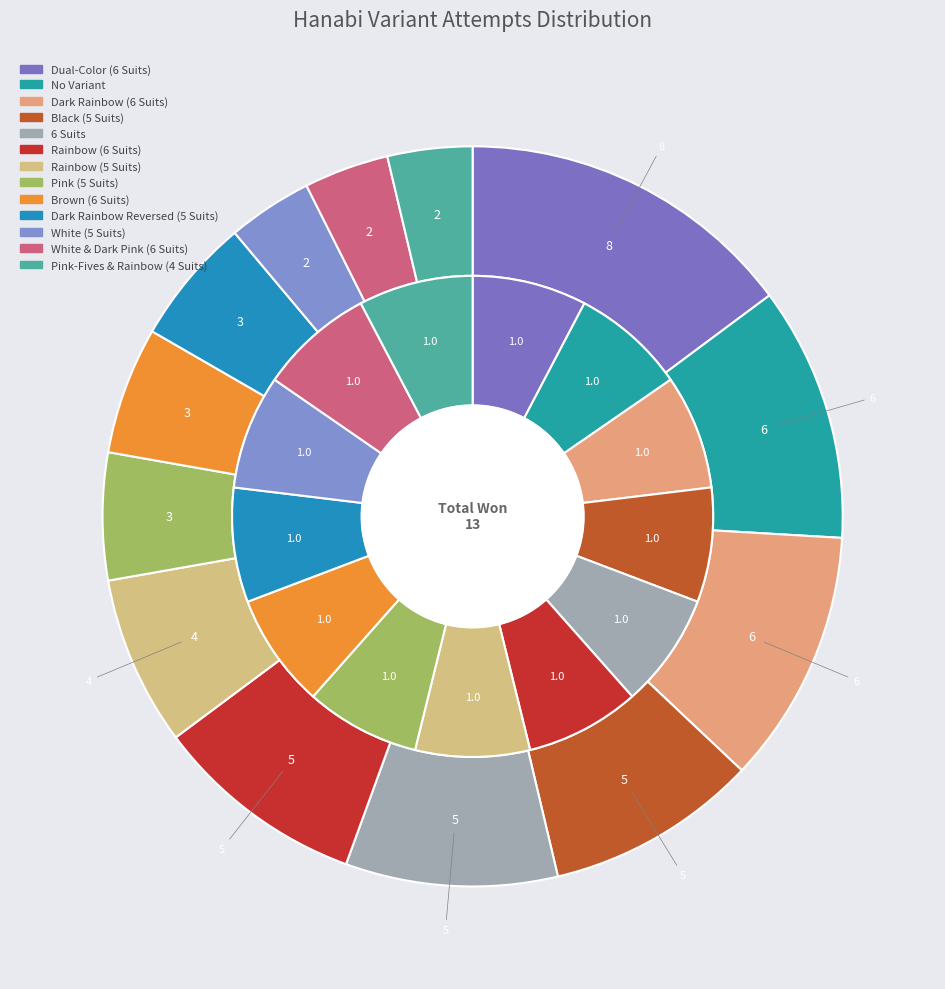

Does White & Dark Pink (6 Suits) represent more than half of the total?

No